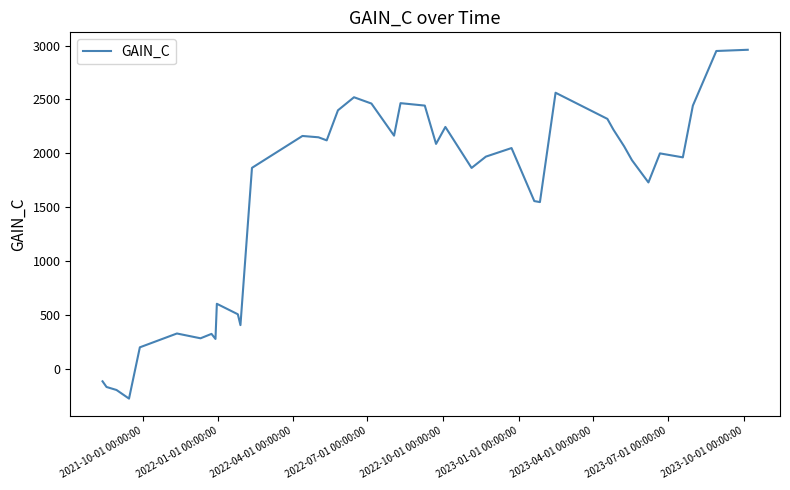

What is the difference between the maximum and minimum values?

3239.8